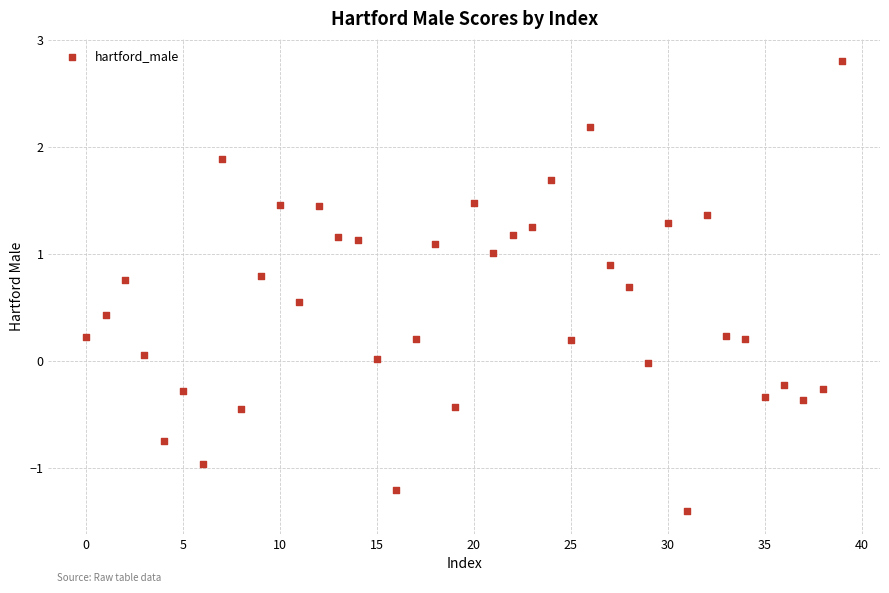

What is the range of Y values (max minus min)?

4.2